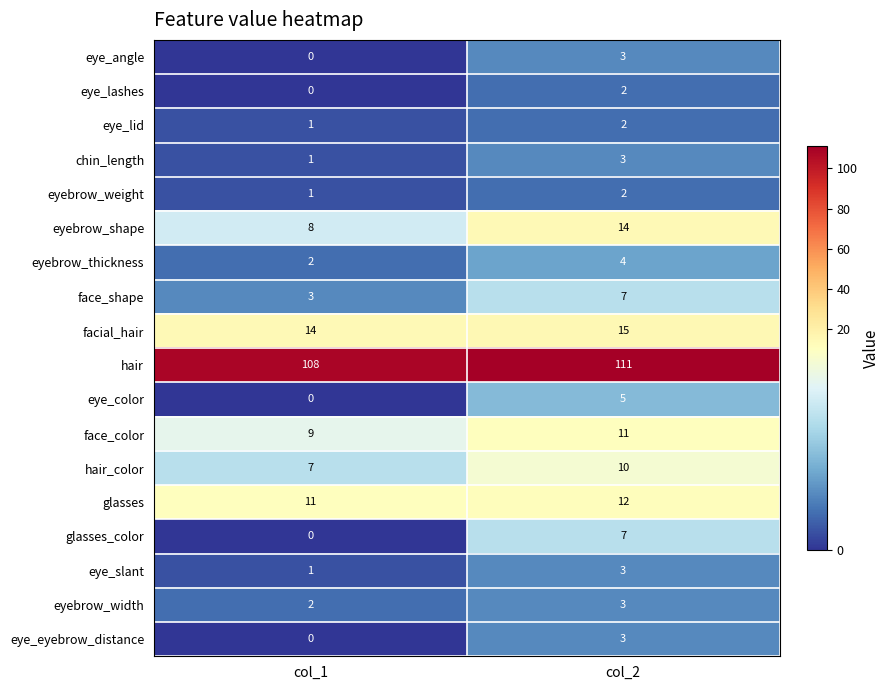

What is the spread (max minus min) of values at col_1?

108